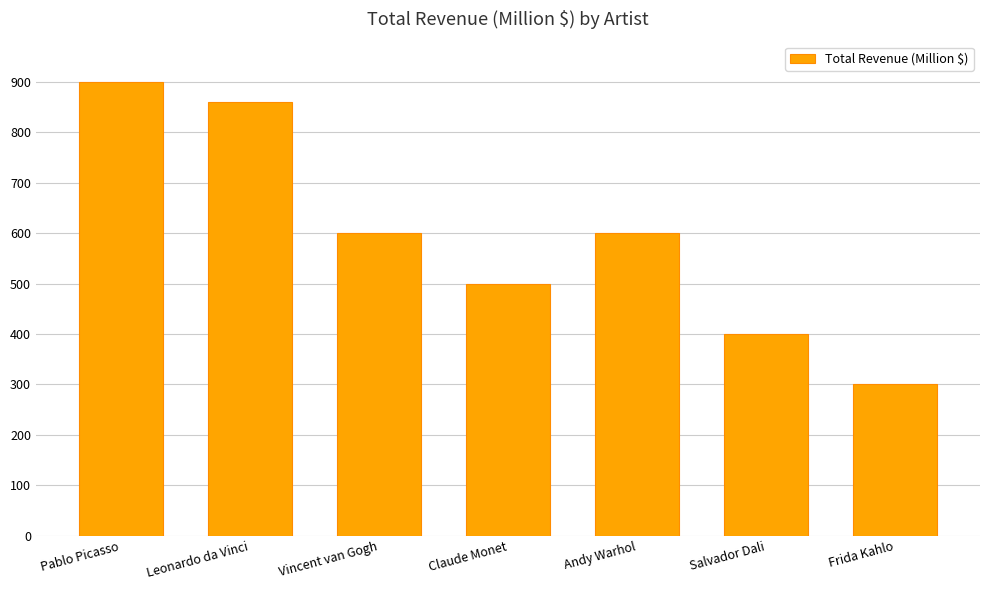

The chart shows a value of 1026 at Vincent van Gogh. True or false?

False